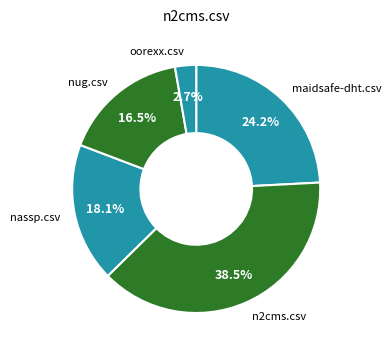

Is it true that oorexx.csv is 3% of the pie?

True